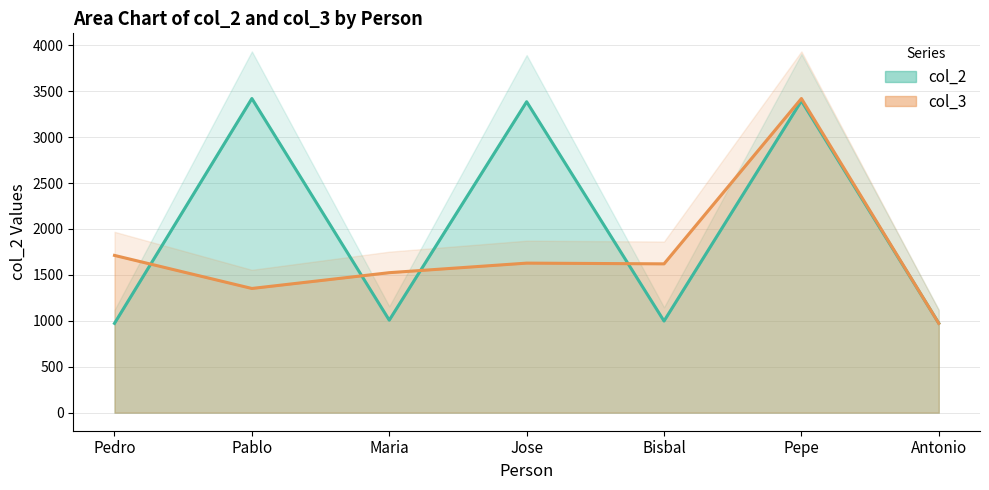

How many times do col_2 and col_3 cross each other?

5